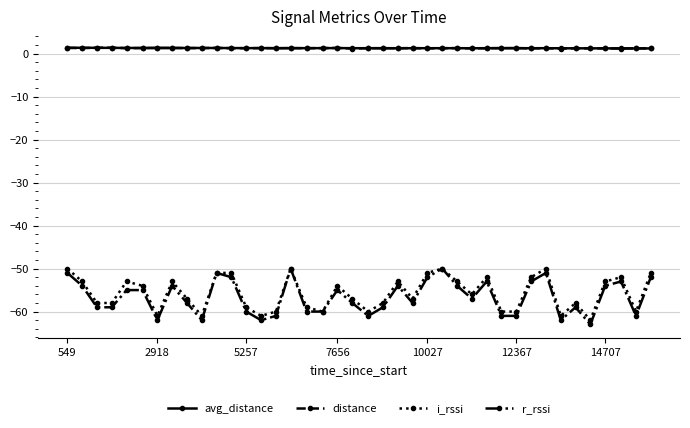

How many lines are shown in the chart?

4